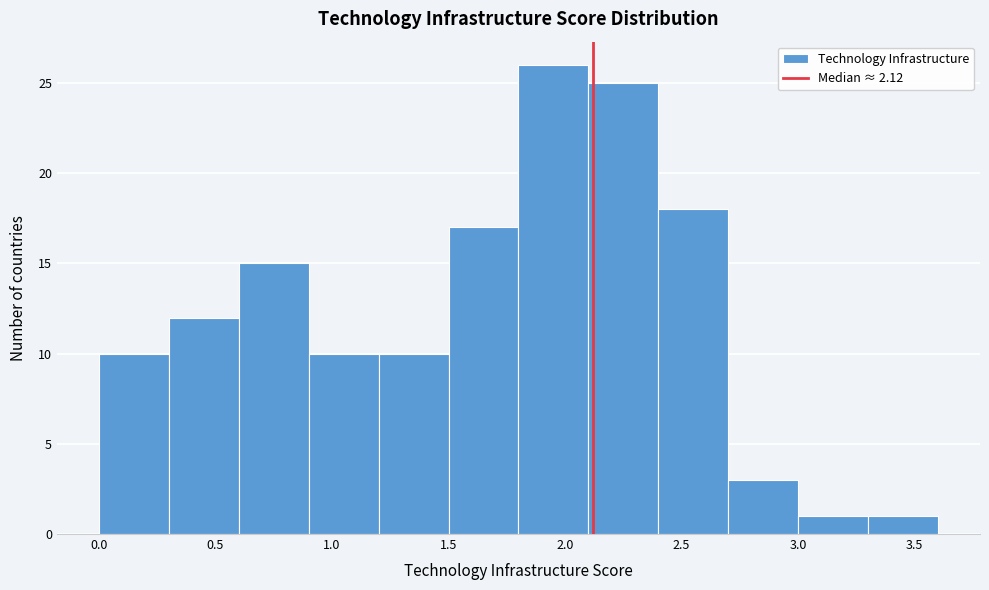

What is the height of the bar covering 0.9 to 1.2 on the x-axis? The values are not printed on the chart, so give them approximately, as read against the axis.

10